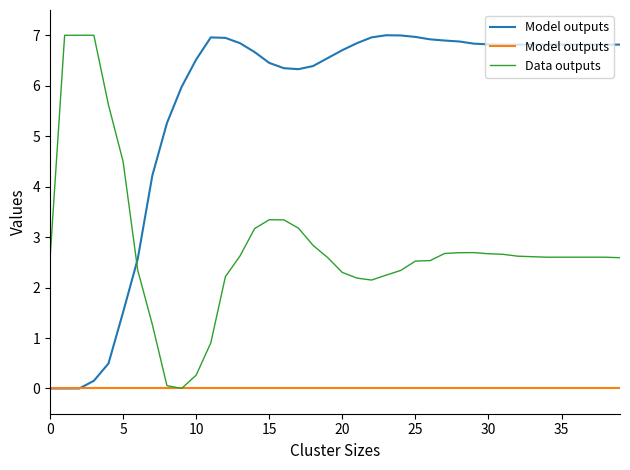

At which category is the sum across all series the highest?

15